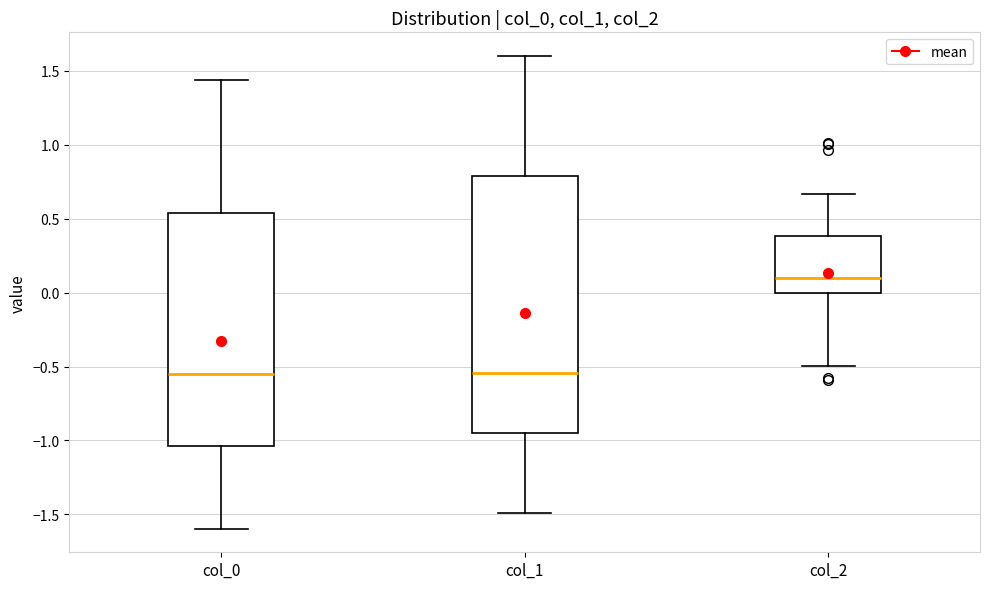

Which box has the highest median line?

col_2